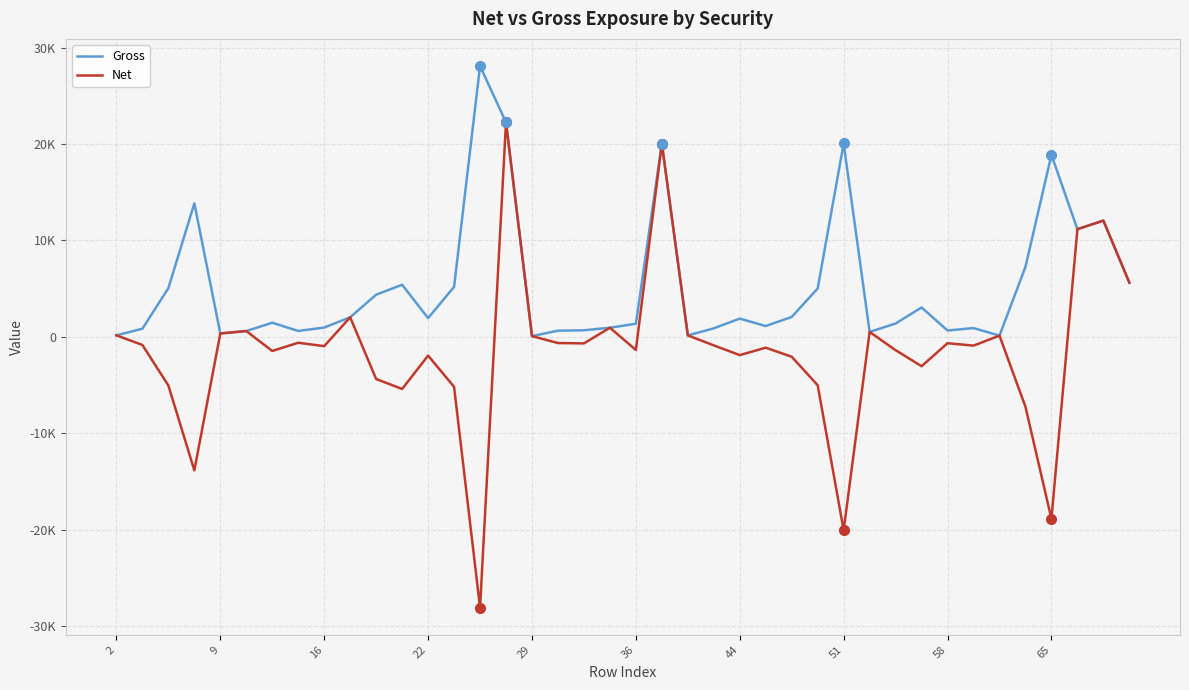

Does the chart have visible grid lines?

Yes